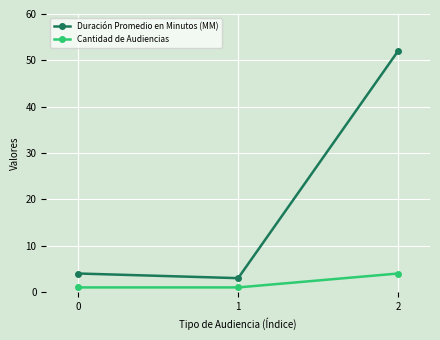

What is the sum of all Cantidad de Audiencias values?

6